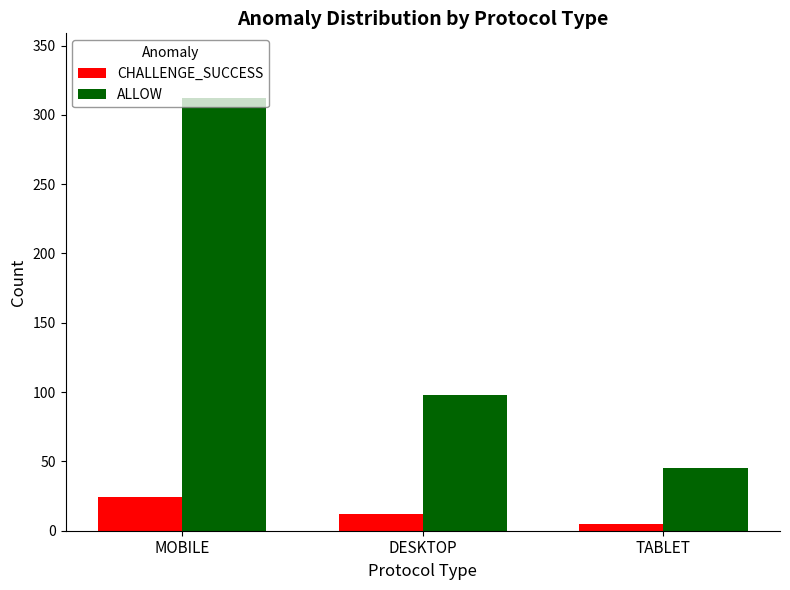

Reading left to right, transcribe all the data shown in this chart.

CHALLENGE_SUCCESS: MOBILE=24	DESKTOP=12	TABLET=5
ALLOW: MOBILE=312	DESKTOP=98	TABLET=45